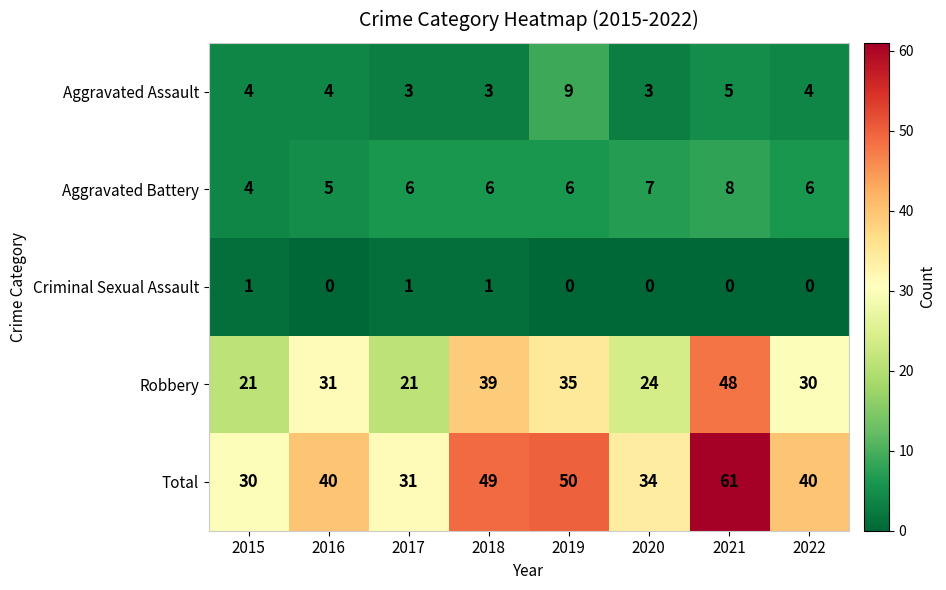

Which series has the largest range (max minus min)?

Total